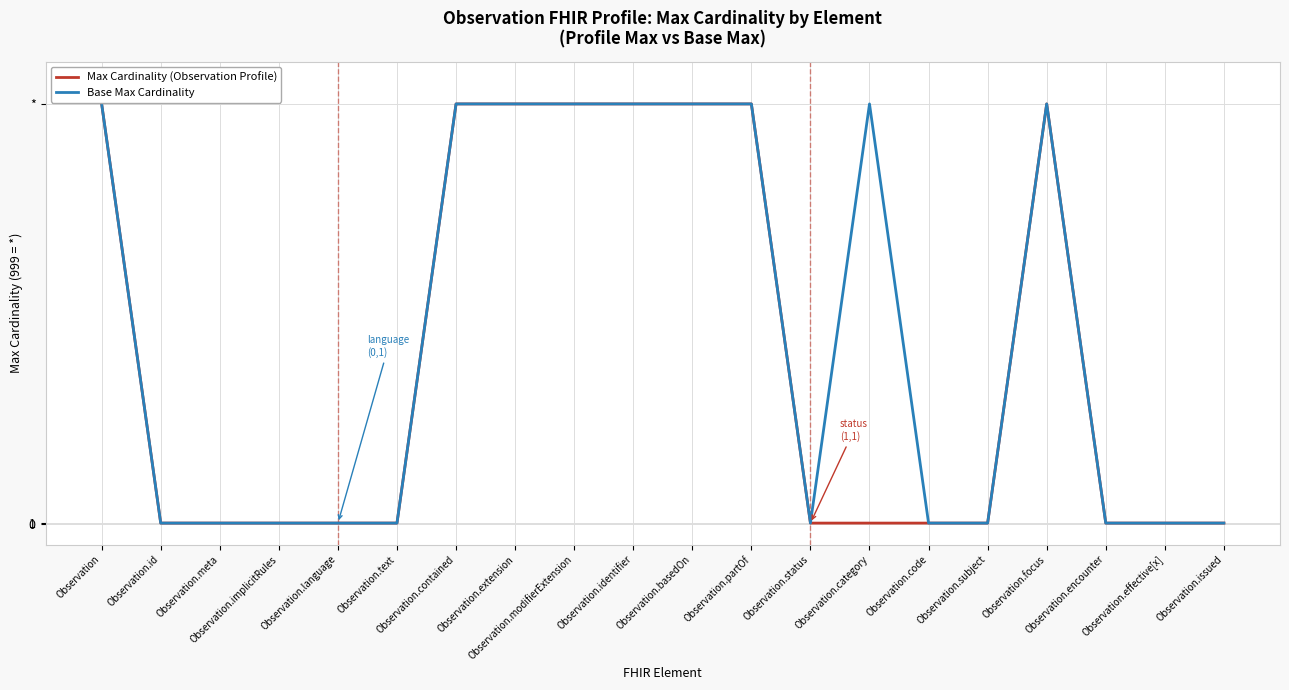

True or false: Base Max Cardinality and Max Cardinality (Observation Profile) cross at least once.

False